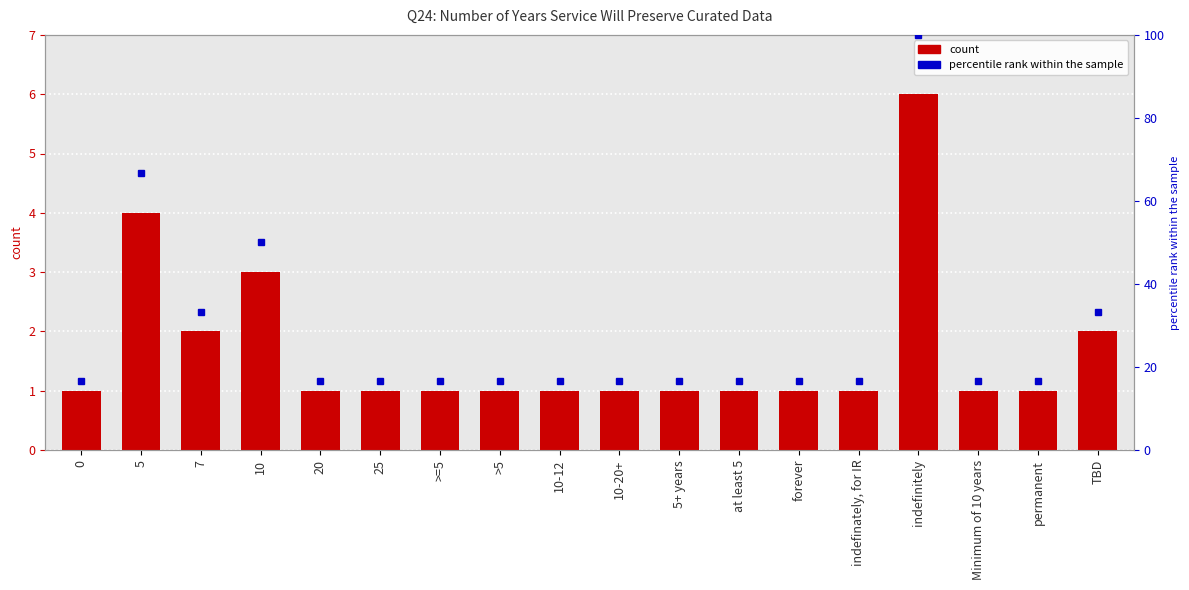

Rank the categories by value from lowest to highest.

0, 20, 25, >=5, >5, 10-12, 10-20+, 5+ years, at least 5, forever, indefinately, for IR, Minimum of 10 years, permanent, 7, TBD, 10, 5, indefinitely